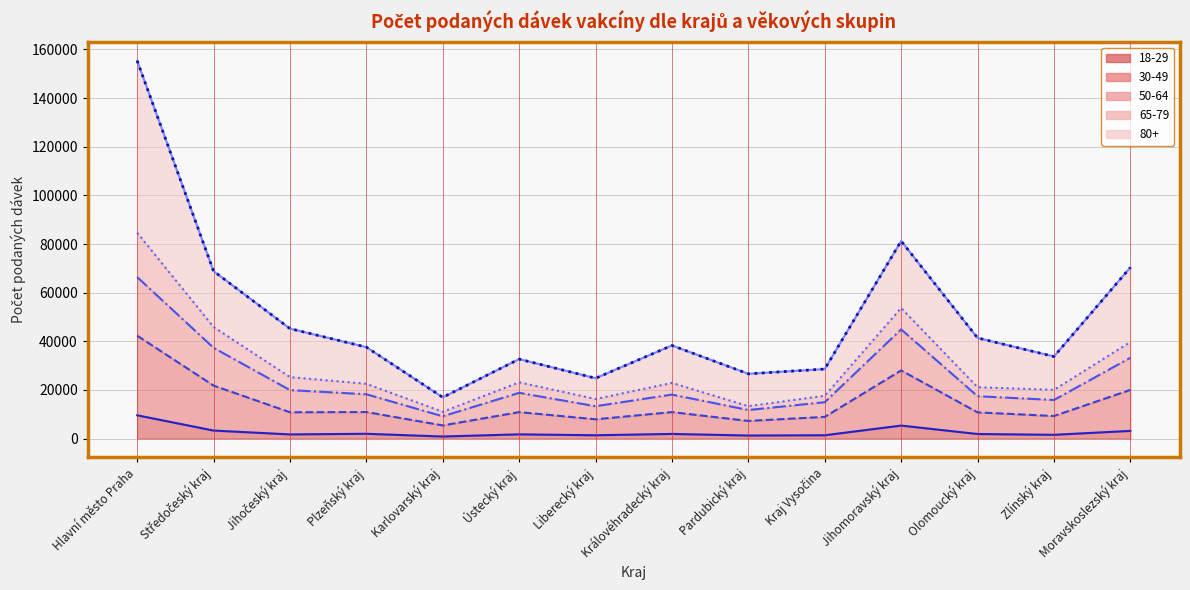

What is the label of the 11th point from the left?

Jihomoravský kraj